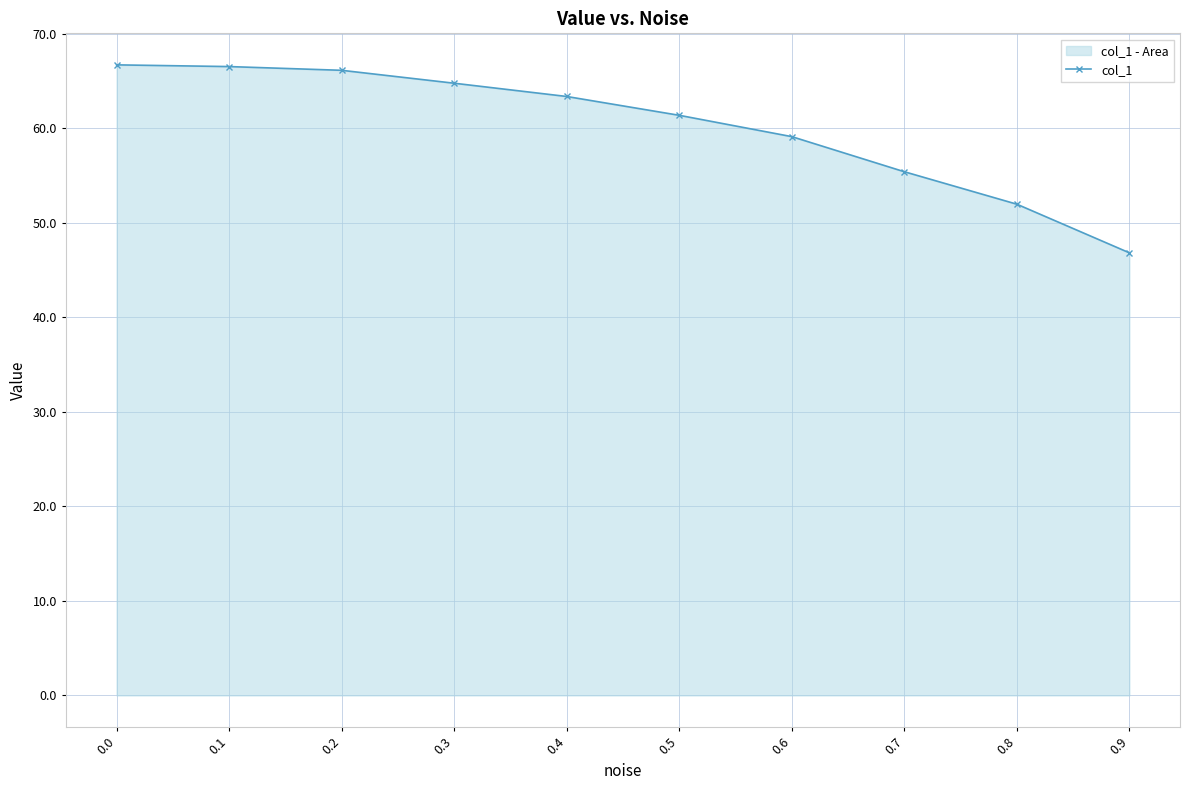

Reading right to left, what are all the values shown in this chart?

0.9=46.8	0.8=52.0	0.7=55.4	0.6=59.1	0.5=61.4	0.4=63.4	0.3=64.8	0.2=66.1	0.1=66.5	0.0=66.7